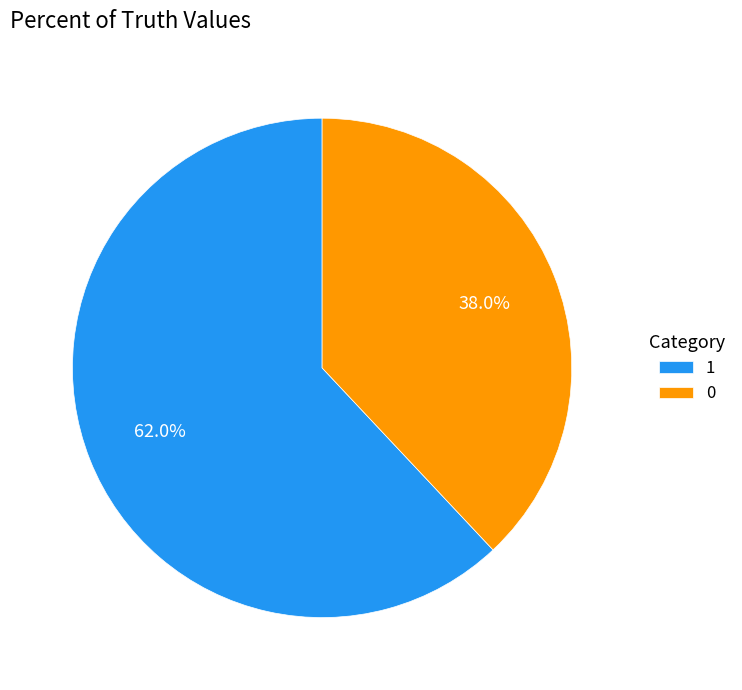

Count the number of slices in the pie.

2